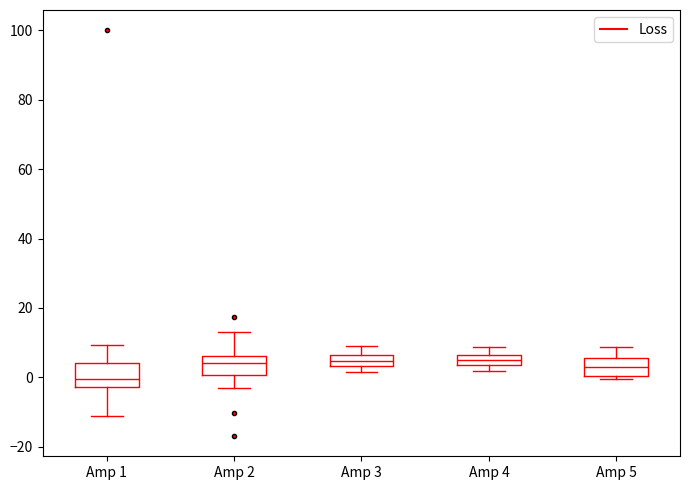

Which box's median line is the lowest?

Amp 1